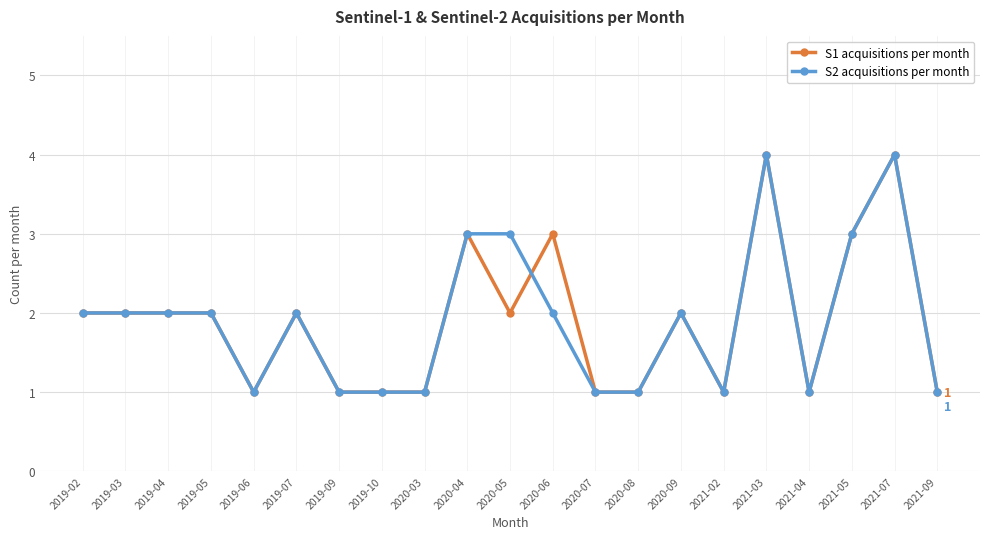

Count the S2 acquisitions per month values in the range 1 to 2.

16